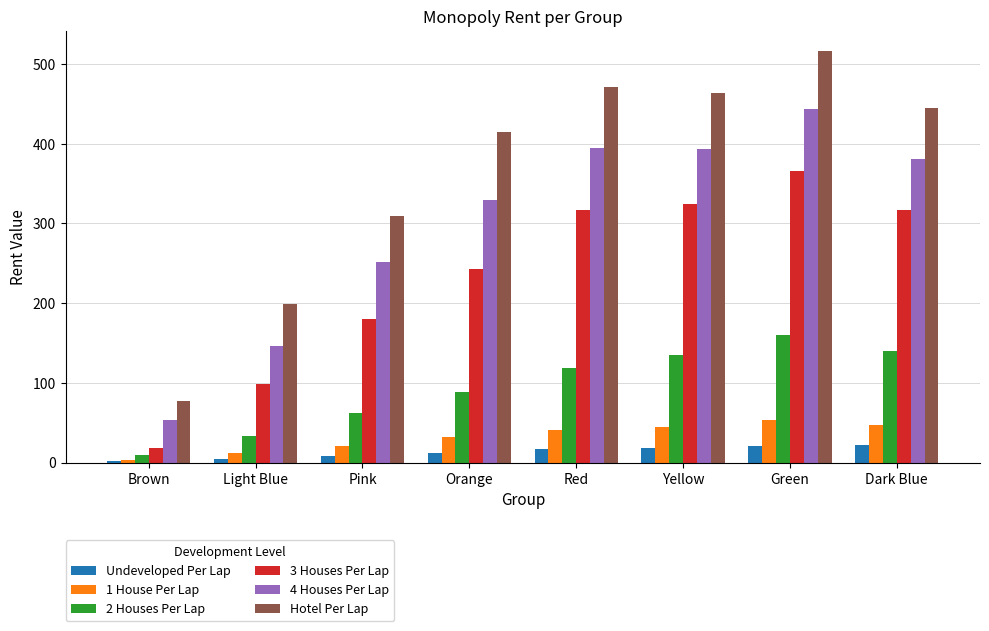

Does the chart contain stacked bars?

No